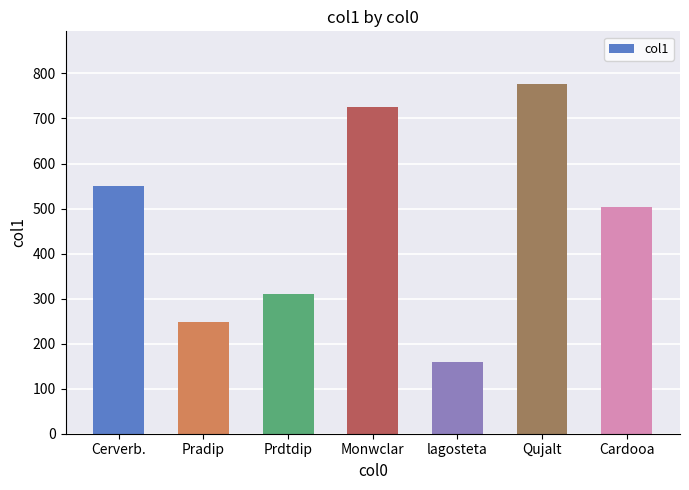

What is the label of the 7th bar from the right?

Cerverb.